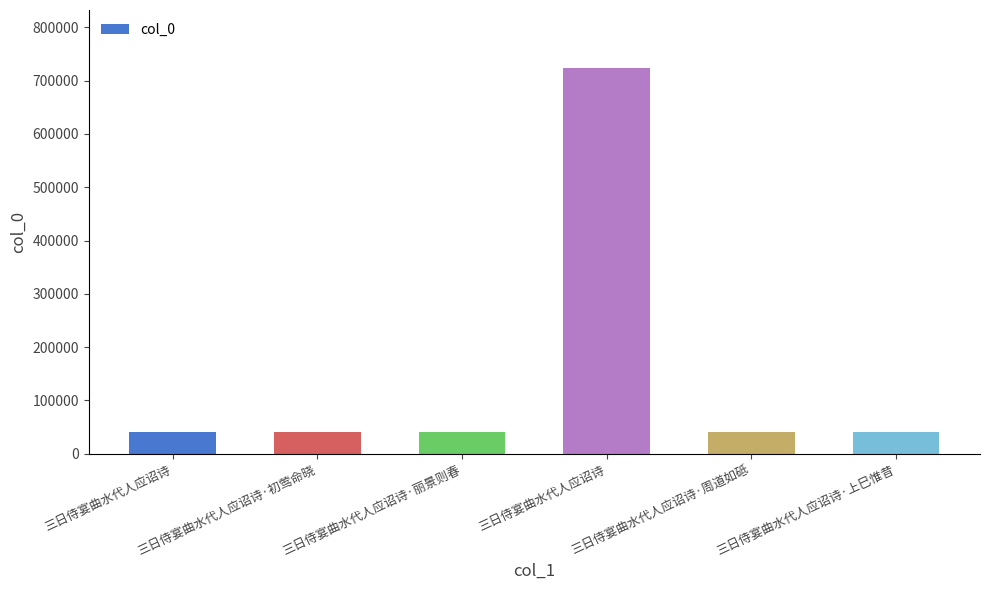

What is the smallest value displayed?

40658